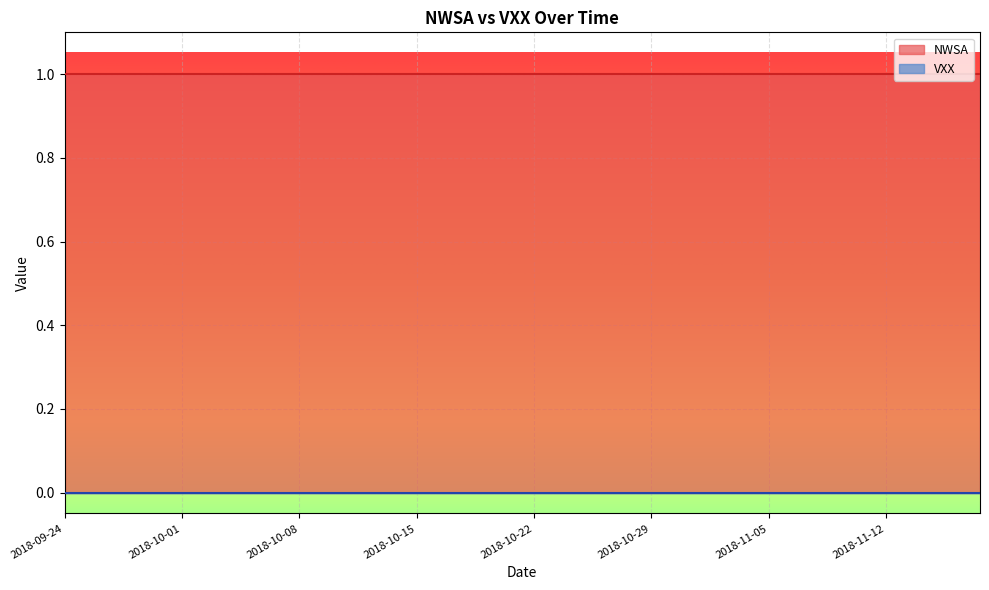

Rank the series by their maximum value, from lowest to highest.

VXX, NWSA